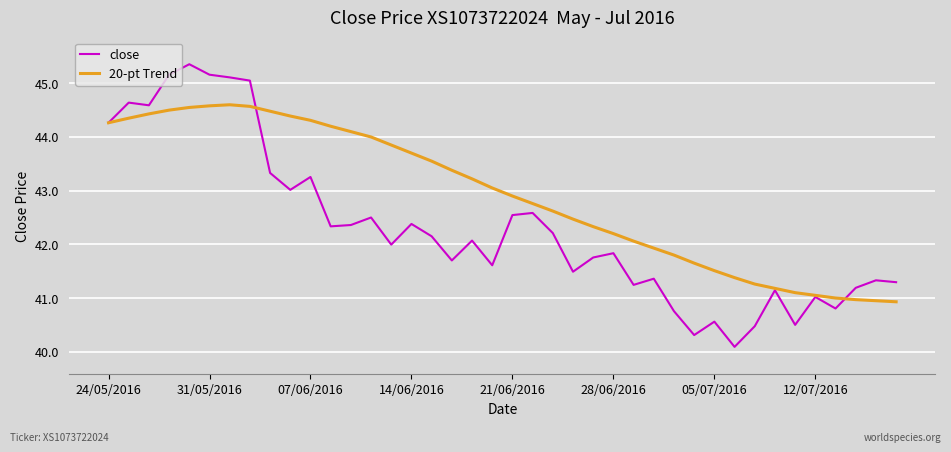

Which series has the largest total across all categories?

20-pt Trend